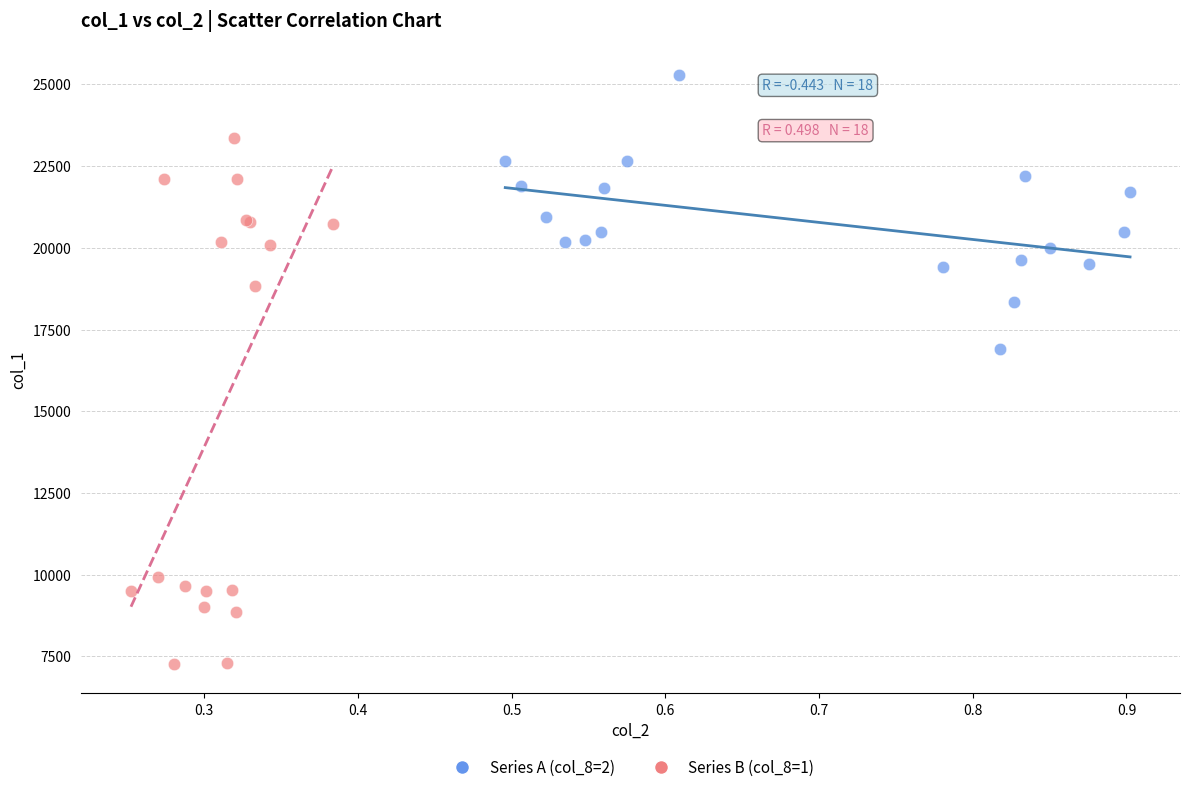

Which series contains the highest Y value?

Series A (col_8=2)